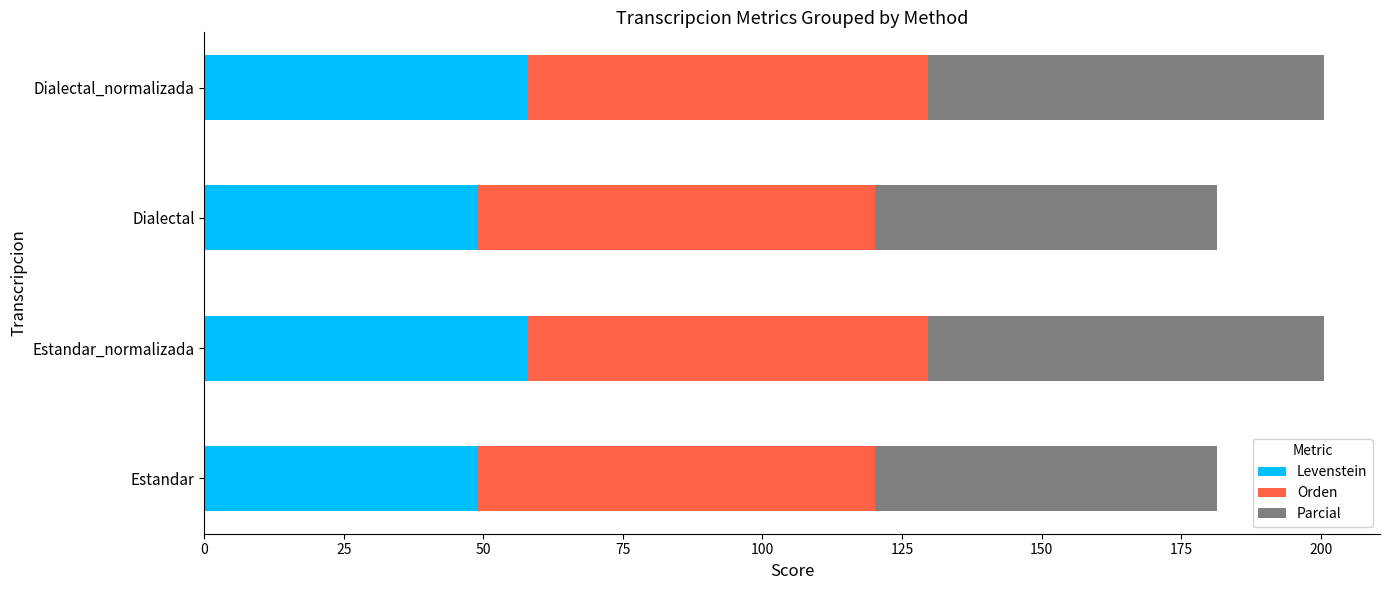

What is the maximum value for Levenstein?

57.8